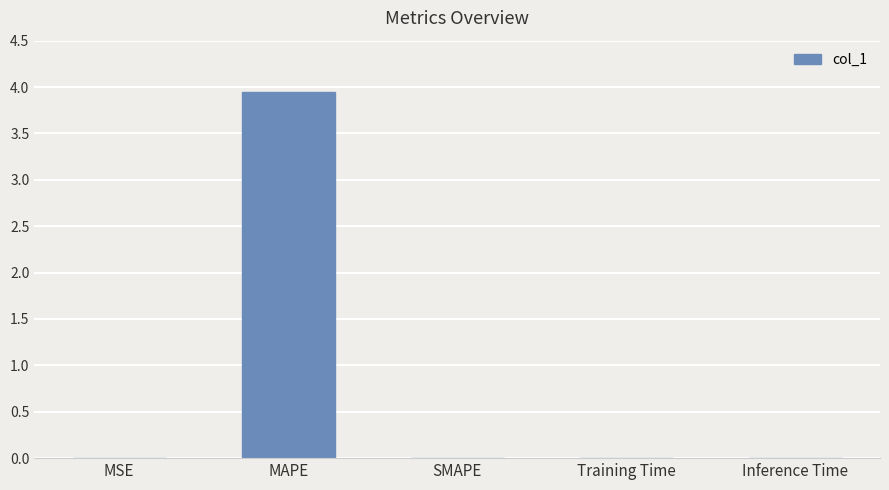

Which has a higher value, MAPE or Inference Time?

MAPE